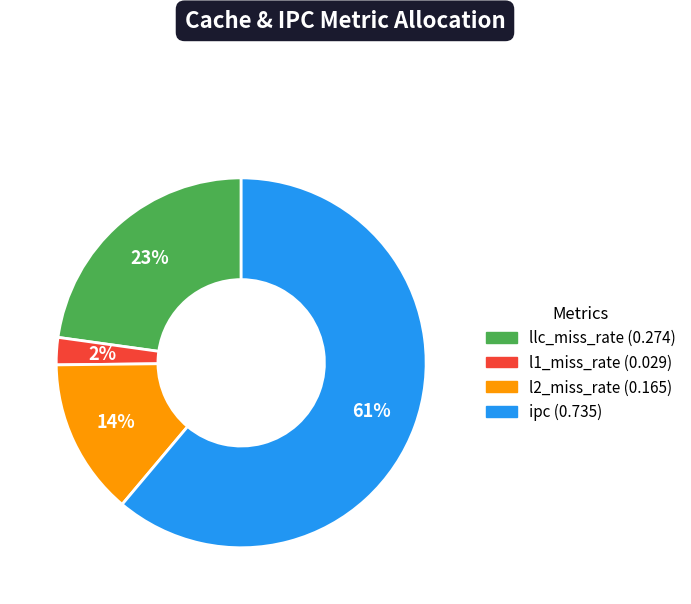

To the nearest percent, what percentage of the pie is l2_miss_rate?

14%